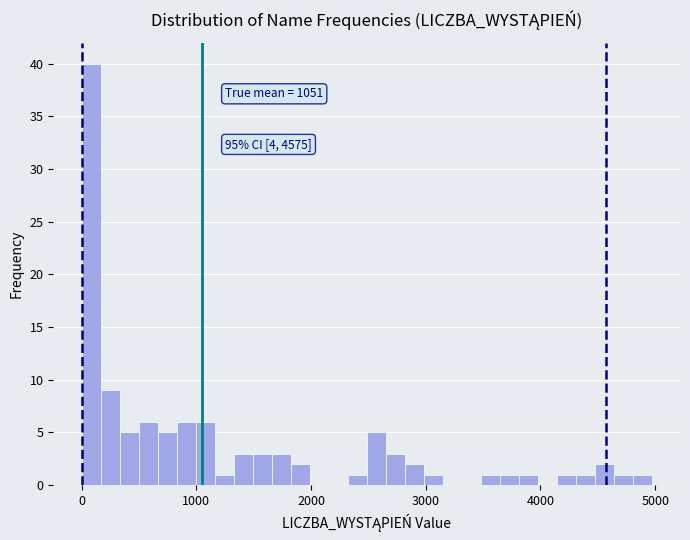

Around what value on the x-axis is the tallest bar? Give the approximate position of its centre, as read against the axis.

100